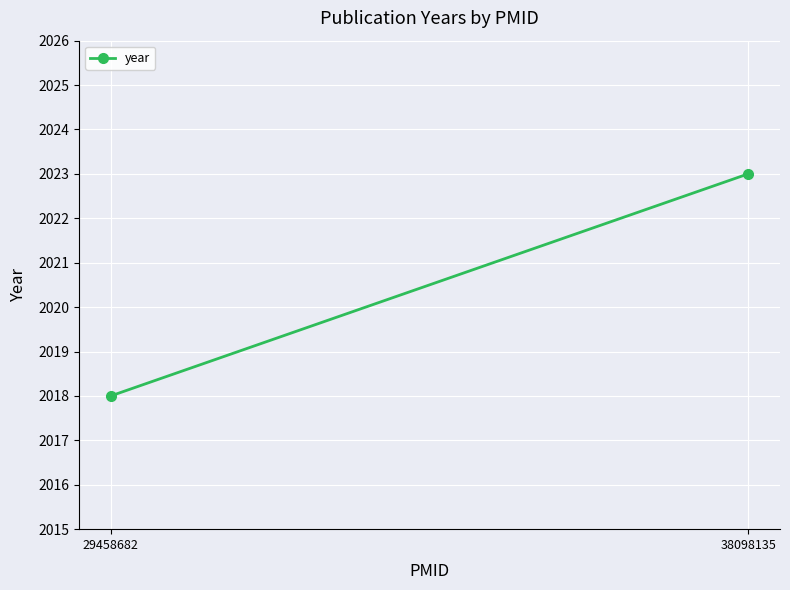

At which label is the value closest to 2020?

29458682